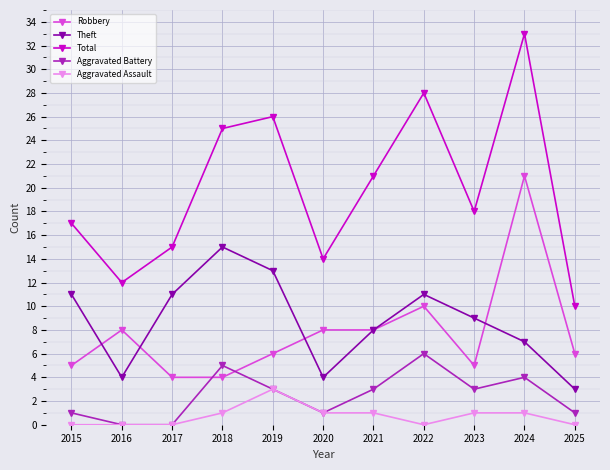

What is the greatest value displayed?

33